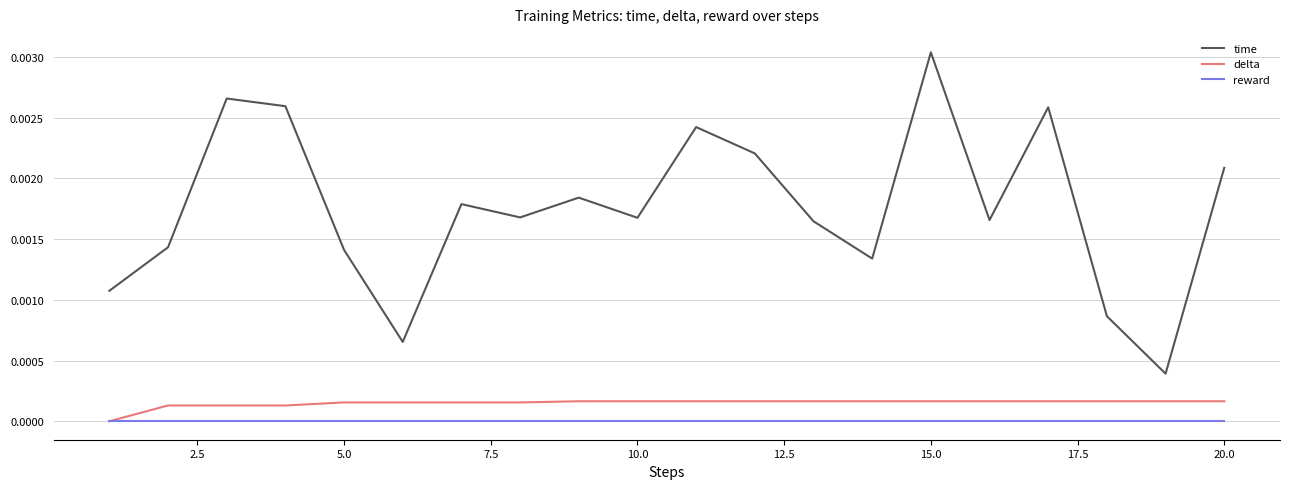

Which series has the widest spread of values?

time